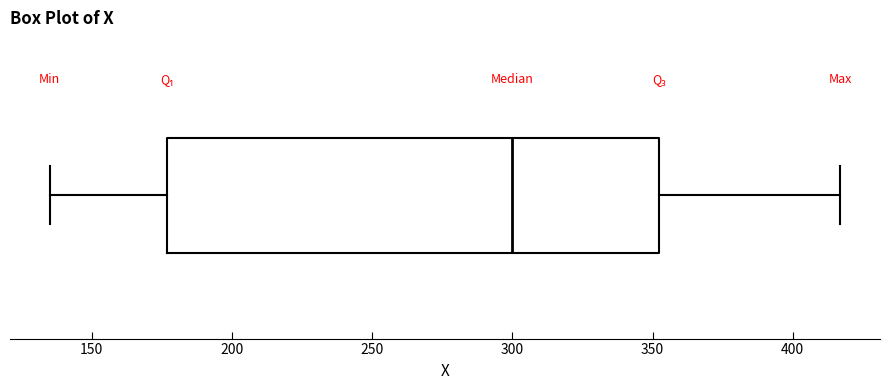

Where does the right whisker of the box end on the x-axis? The values are not printed on the chart, so give them approximately, as read against the axis.

415